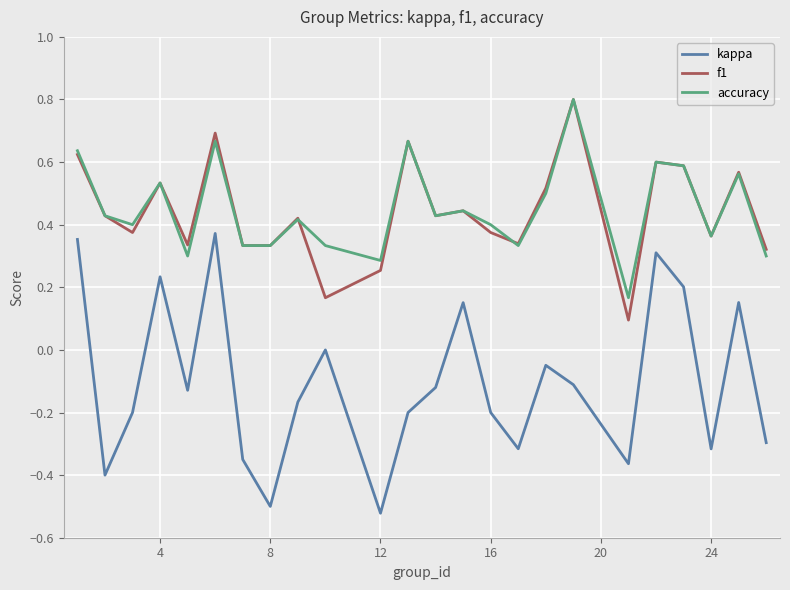

Which series has the largest range (max minus min)?

kappa